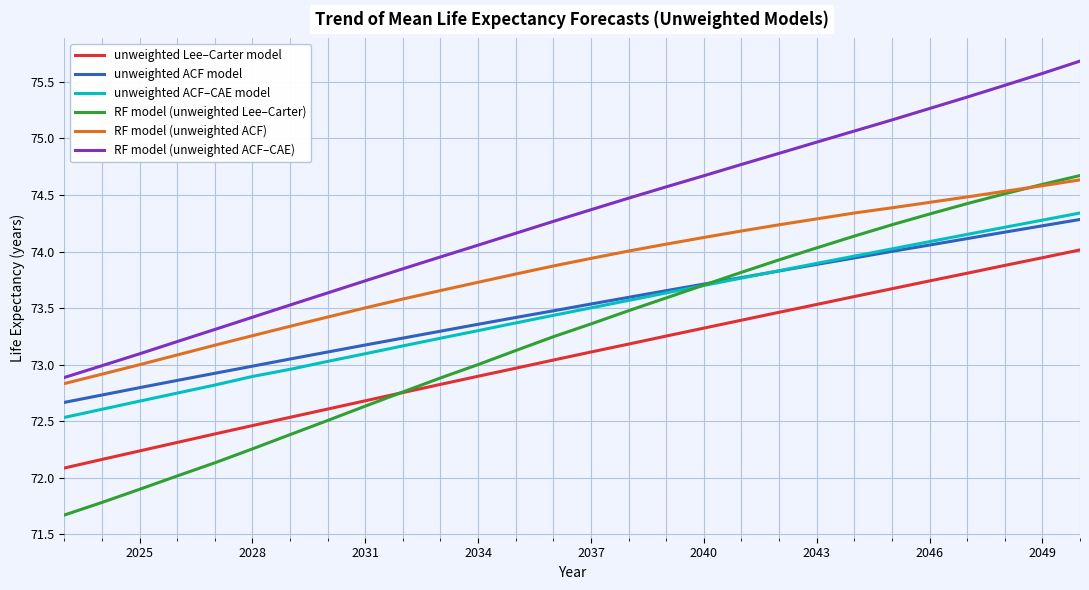

True or false: unweighted ACF–CAE model and RF model (unweighted ACF) intersect in this chart.

False